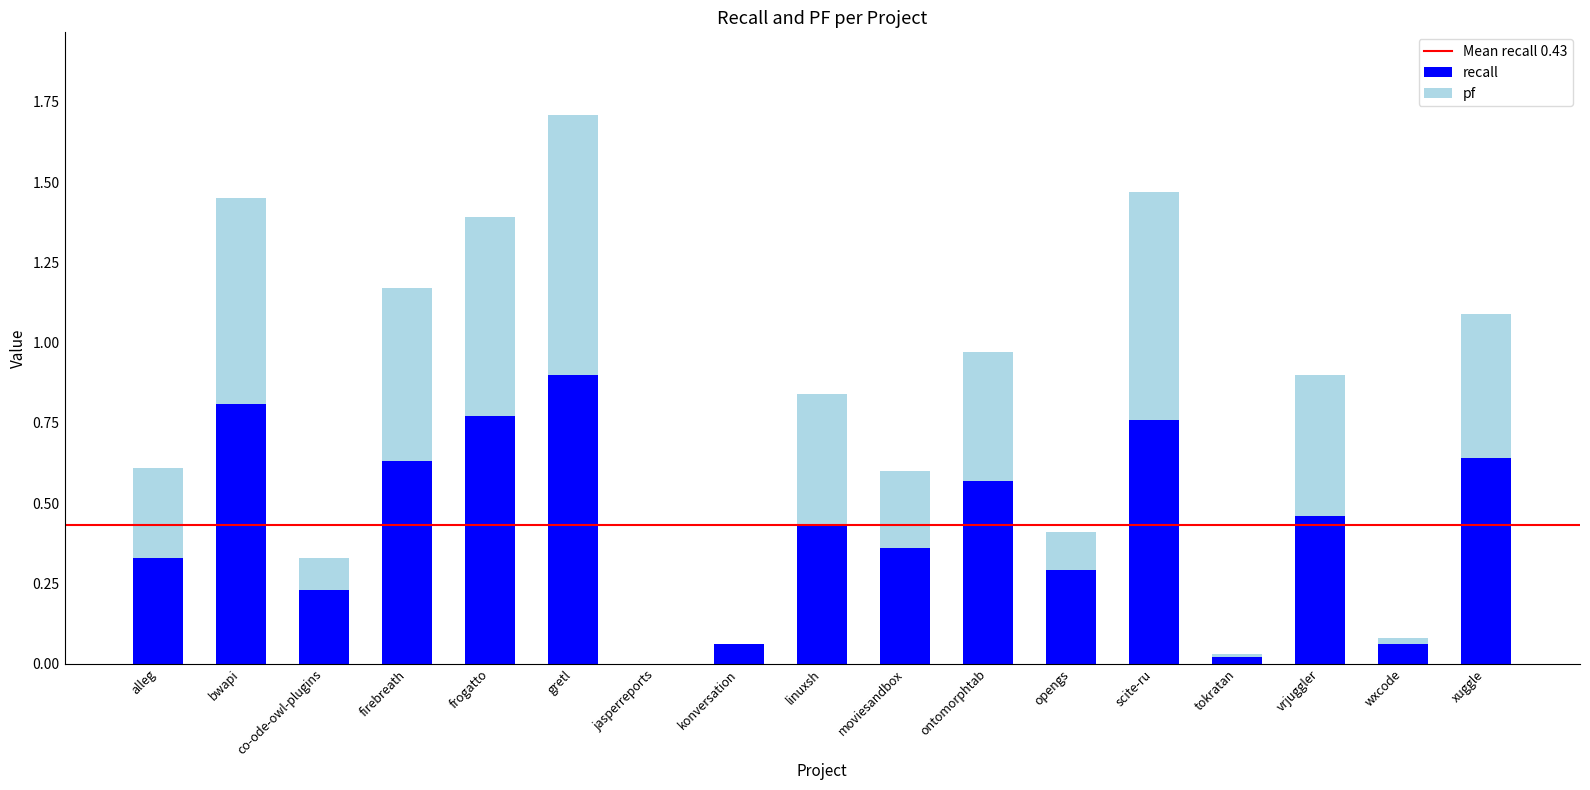

Is it true that recall equals 0.3 at opengs?

True